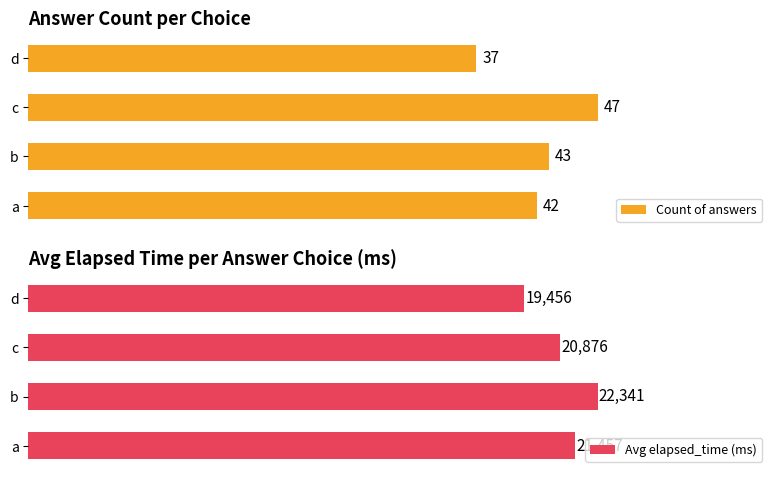

Rank the categories by Count of answers value from highest to lowest.

c, b, a, d